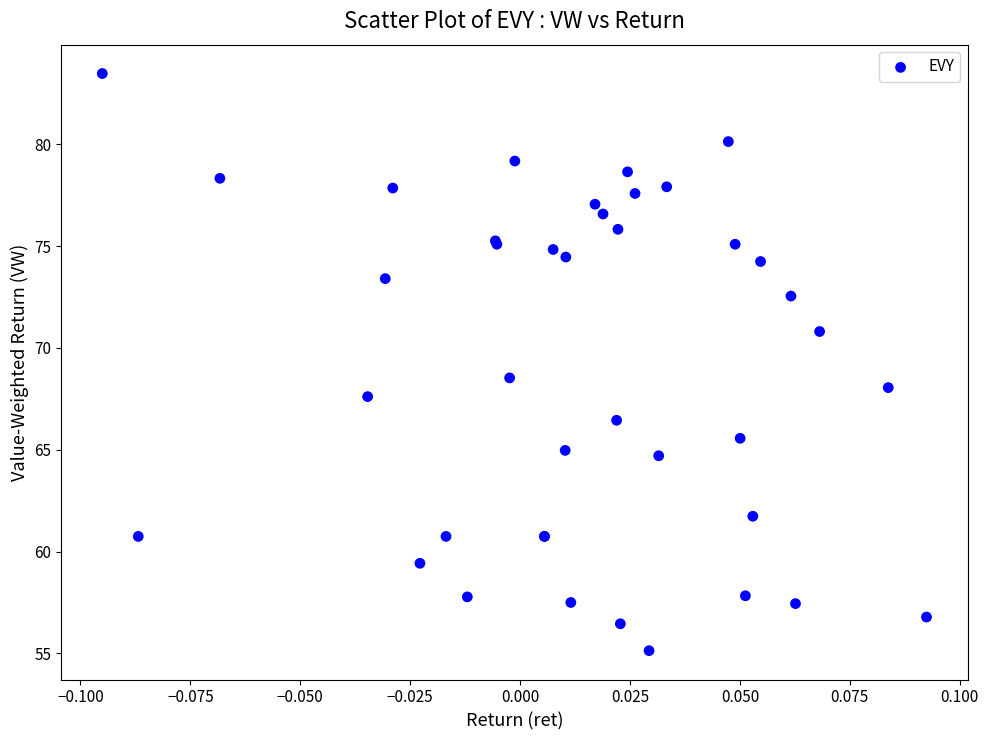

What Y value in the scatter plot is closest to 69?

68.5